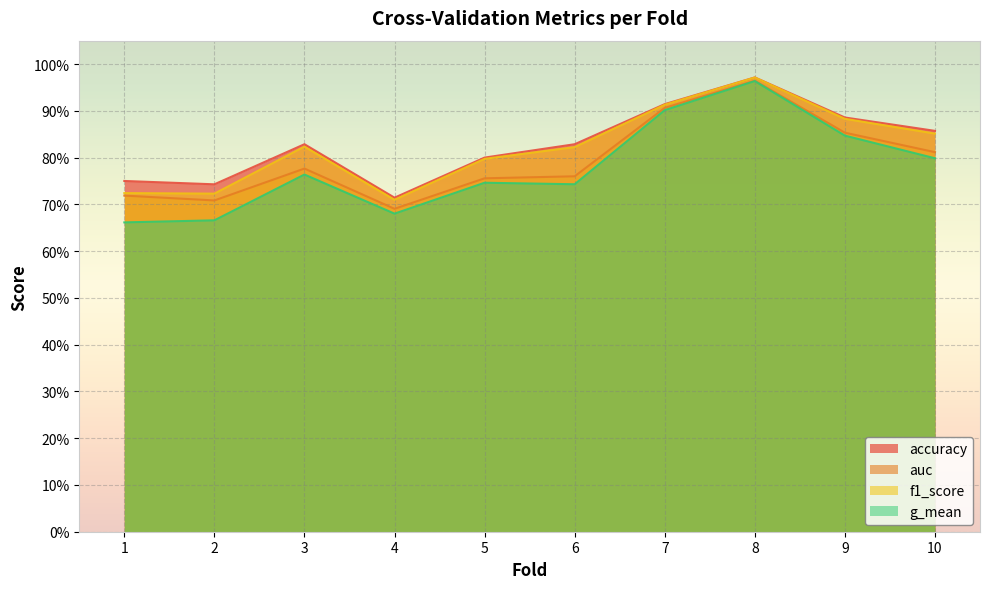

At how many categories does at least one series exceed 0?

10